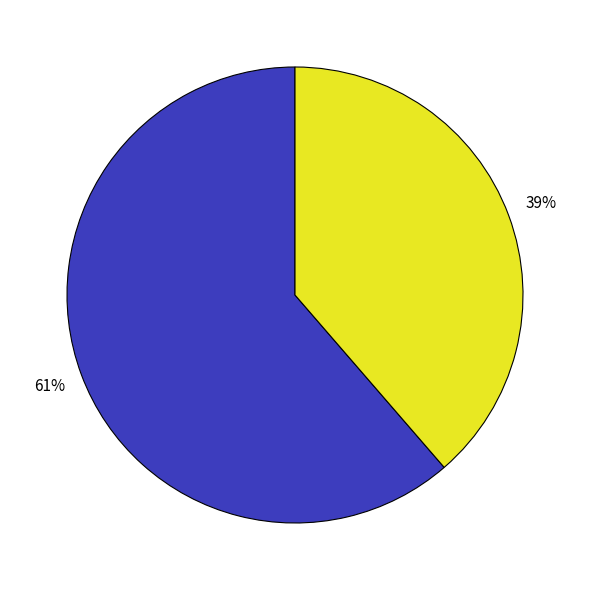

How many slices are in this pie chart?

2